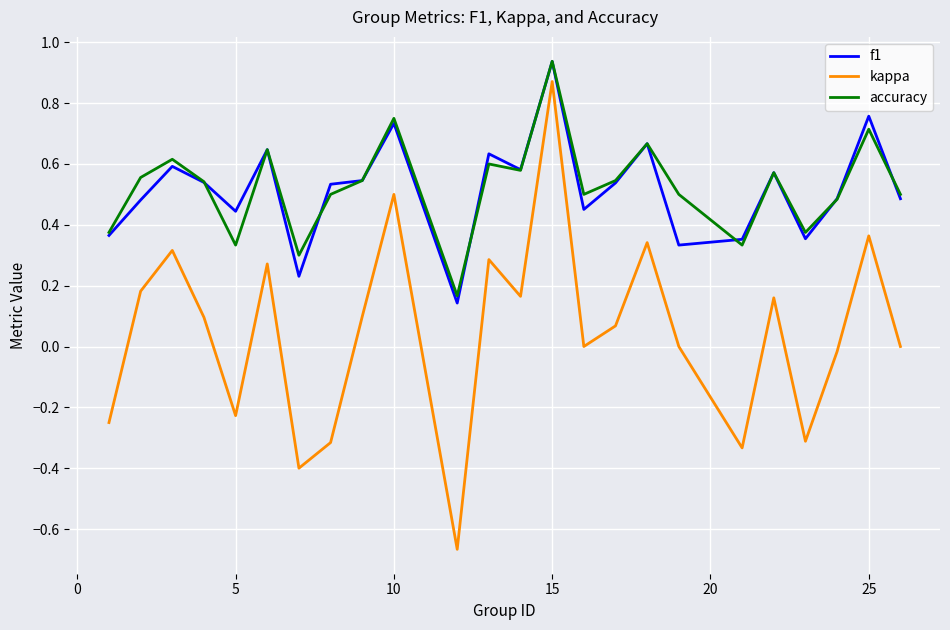

True or false: f1 and kappa cross at least once.

False